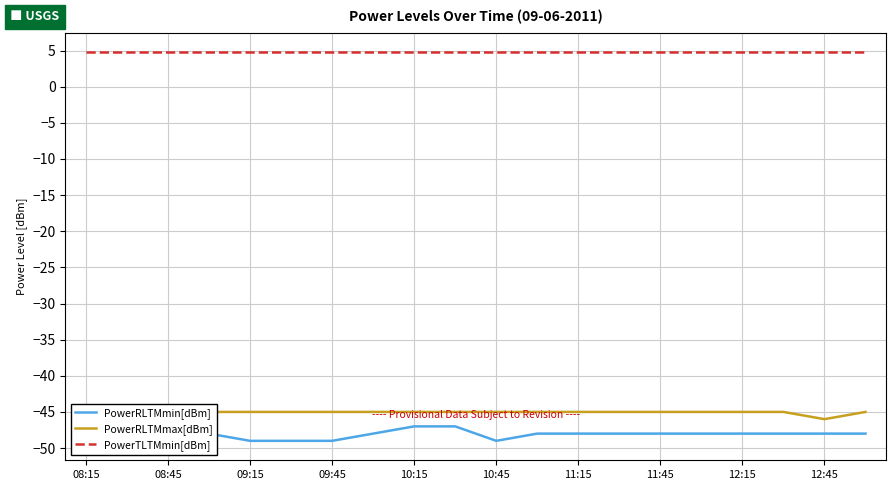

Does the chart display data point markers on the line(s)?

No